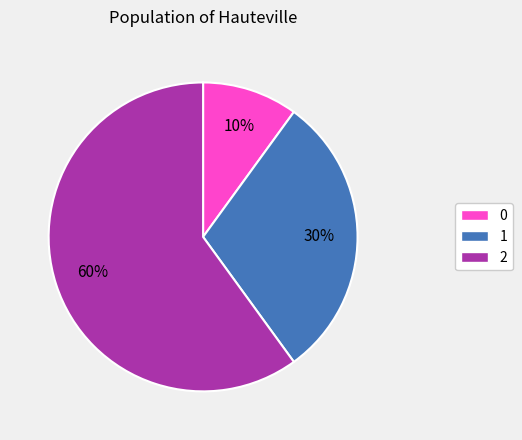

The 2 slice represents 60% of the pie. True or false?

True